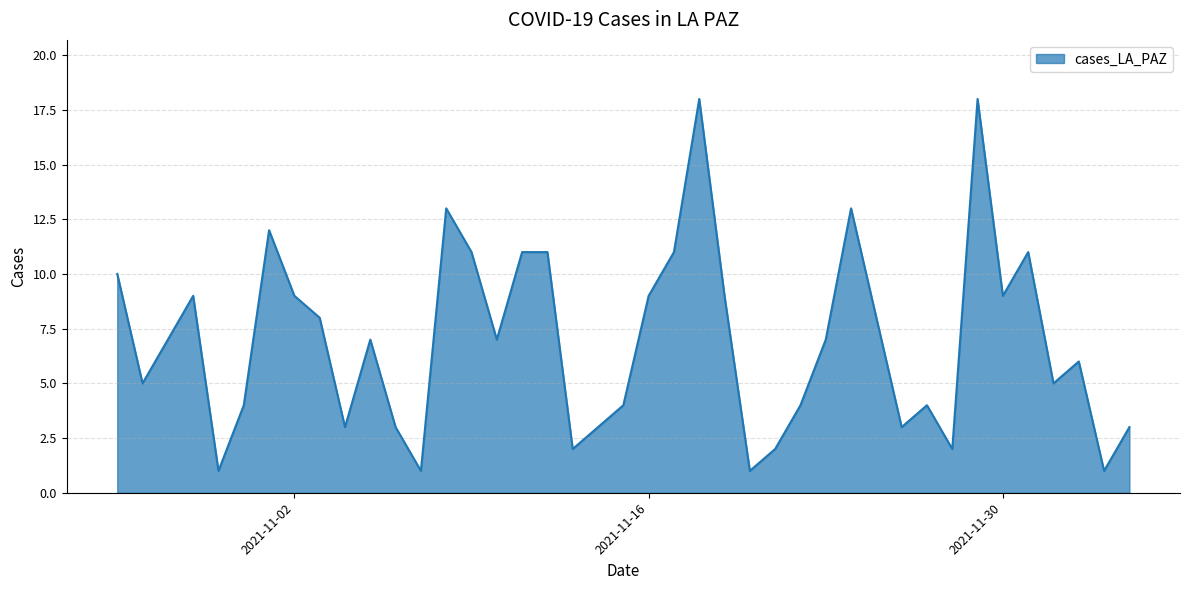

What is the greatest value displayed?

18